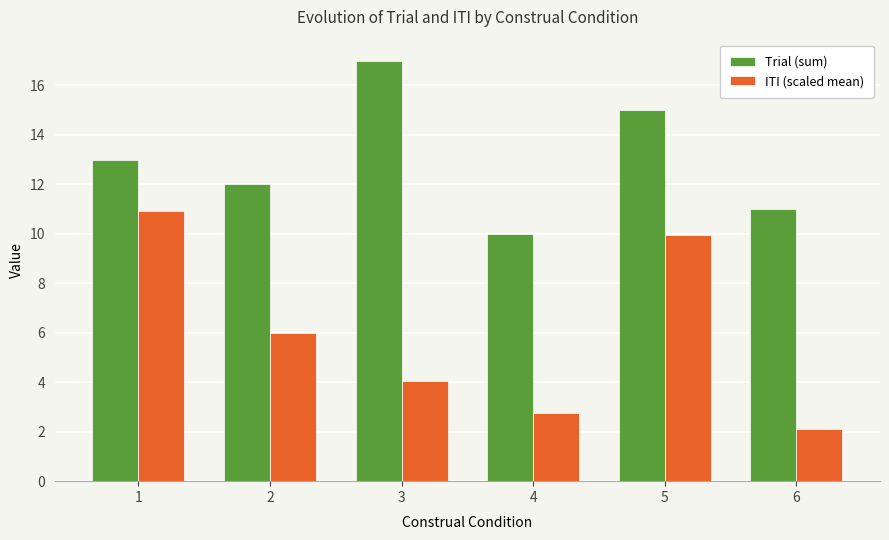

True or false: Trial (sum) has a value of 13.2 at 4.

False